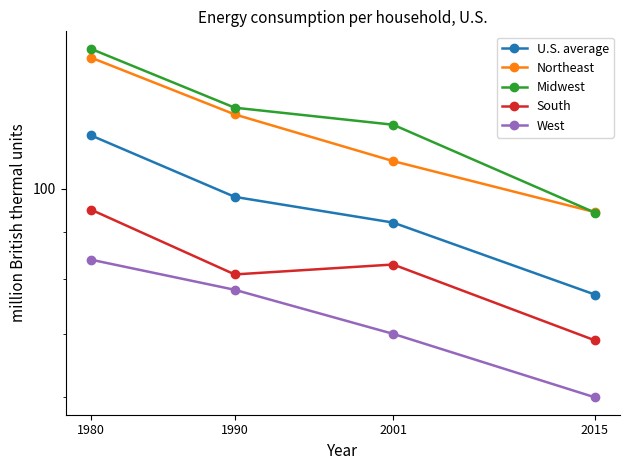

Is the value of South at 2001 greater than the value of Midwest at 1980?

No